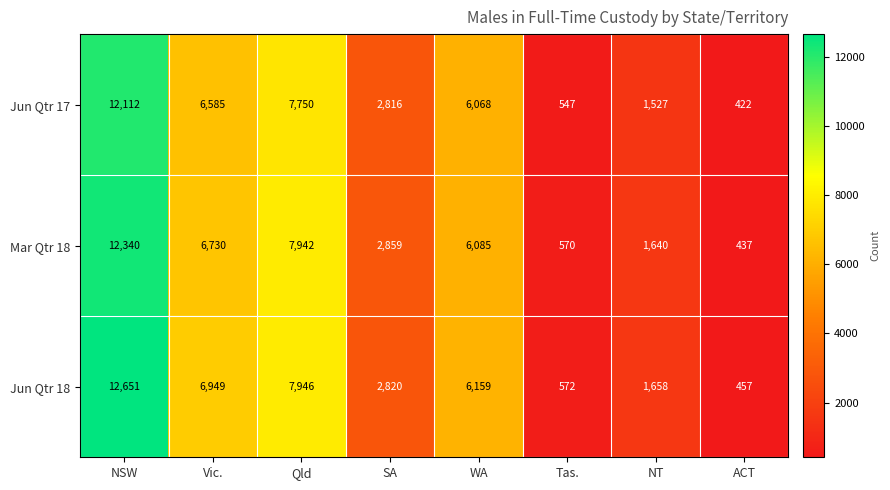

At which label is Mar Qtr 18 closest to 6388?

WA